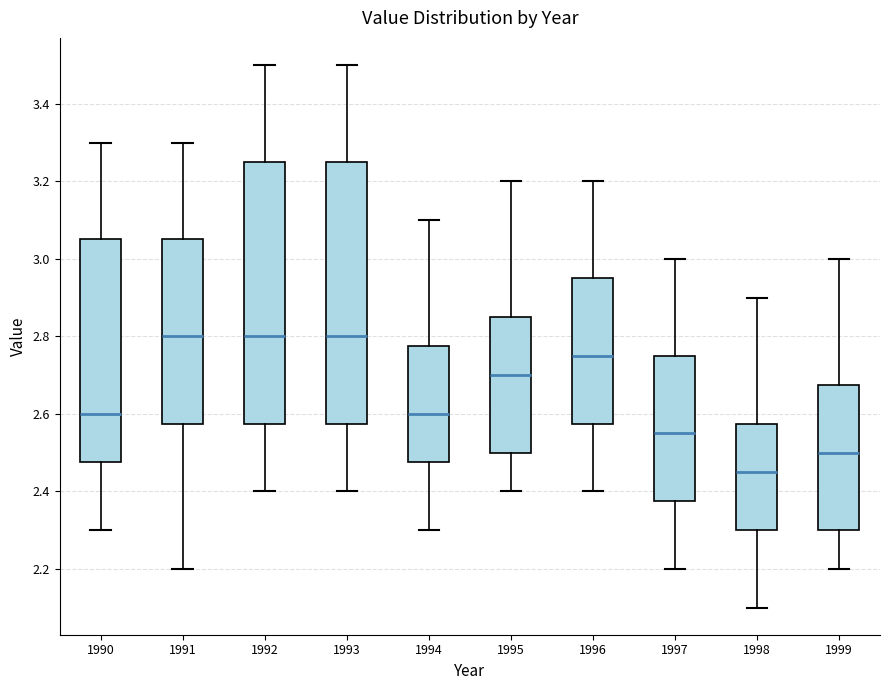

Which box has the lowest median line?

1998